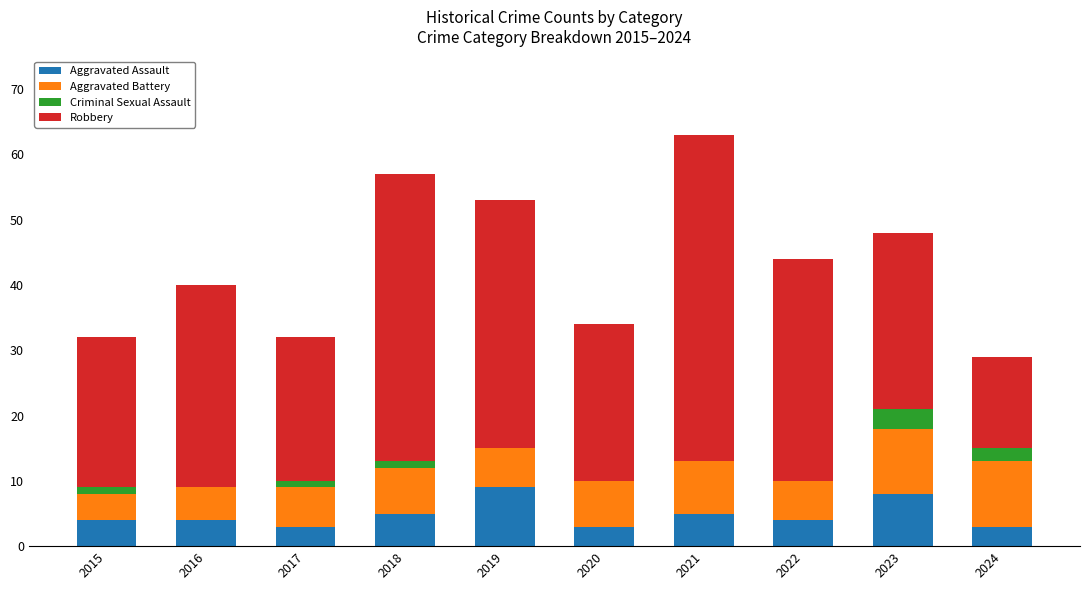

What is the highest value of the Aggravated Assault series?

9